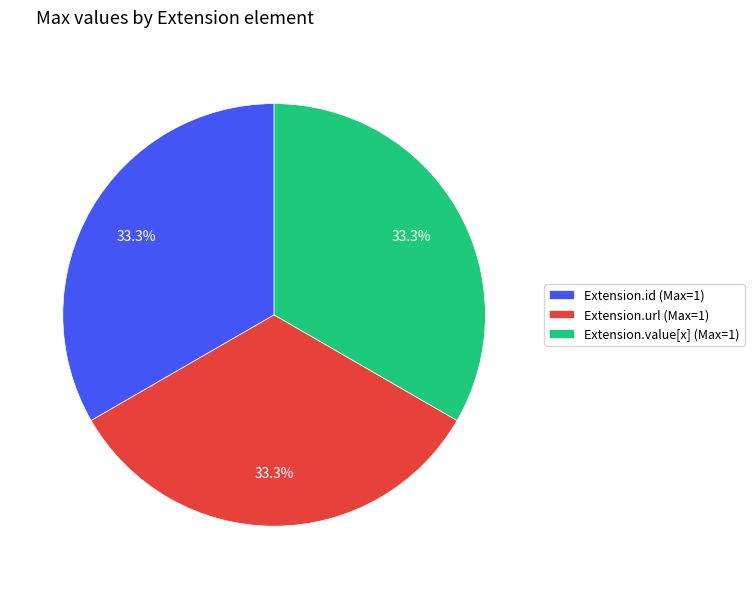

How many segments does this pie chart have?

3